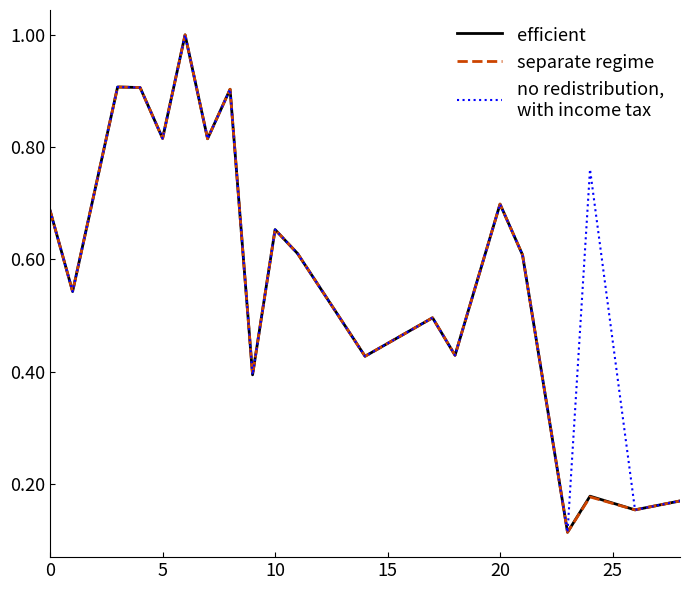

How many categories are shown in the chart?

20